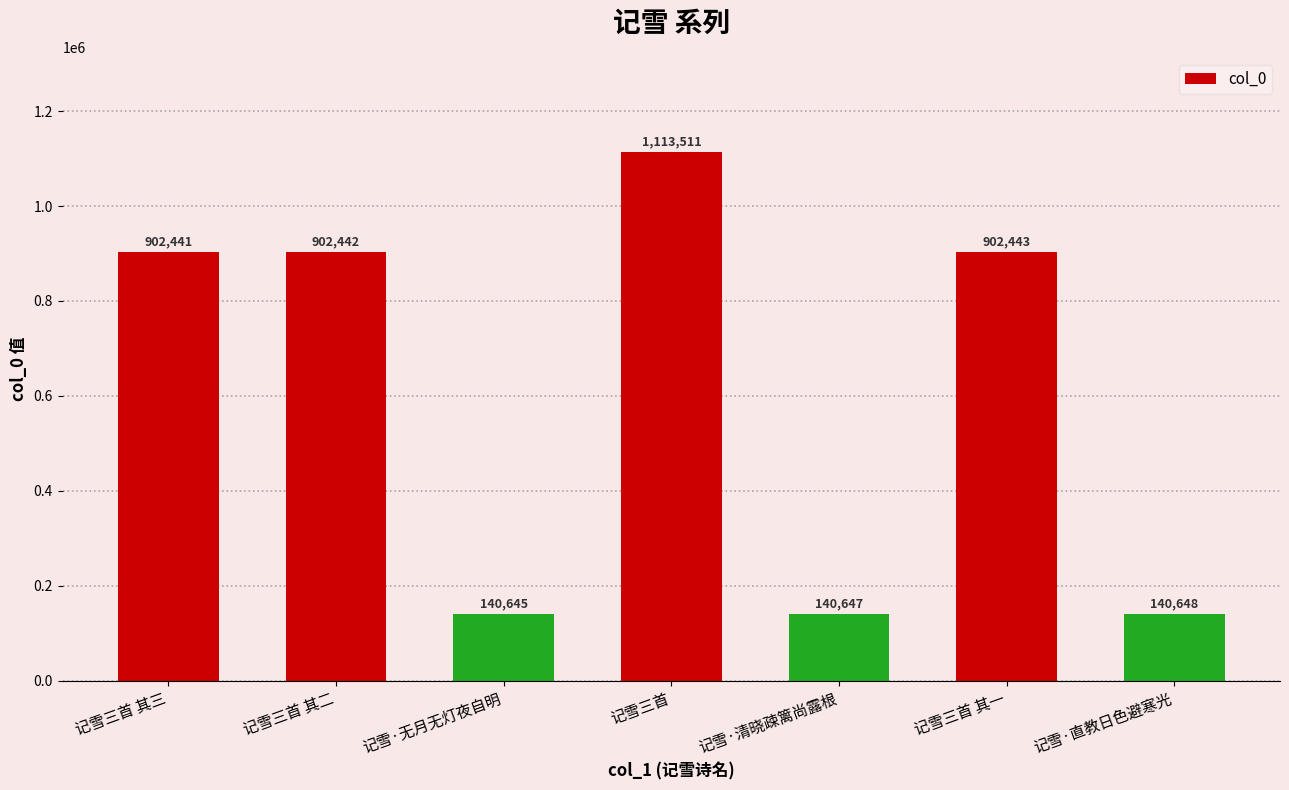

What is the difference between the maximum and second lowest values?

972864